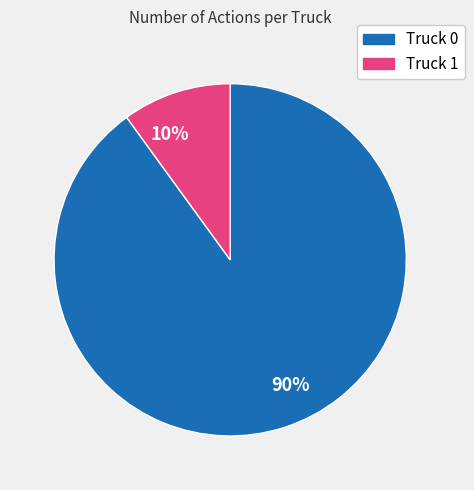

Rank the categories by value from lowest to highest.

Truck 1, Truck 0